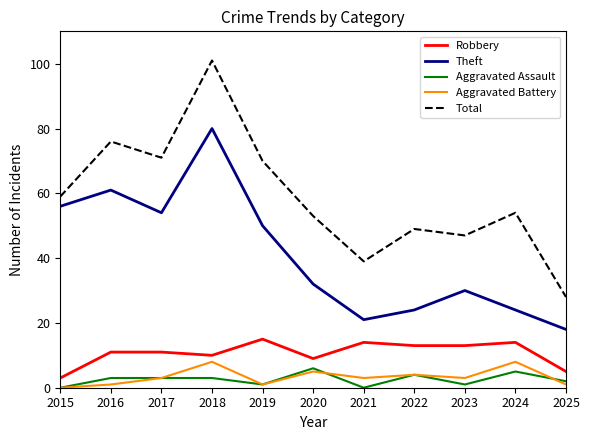

At which category is the sum across all series the highest?

2018